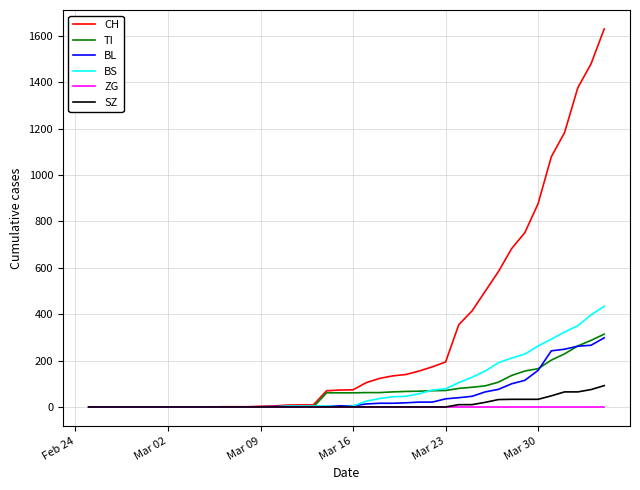

Which series has the widest spread of values?

CH